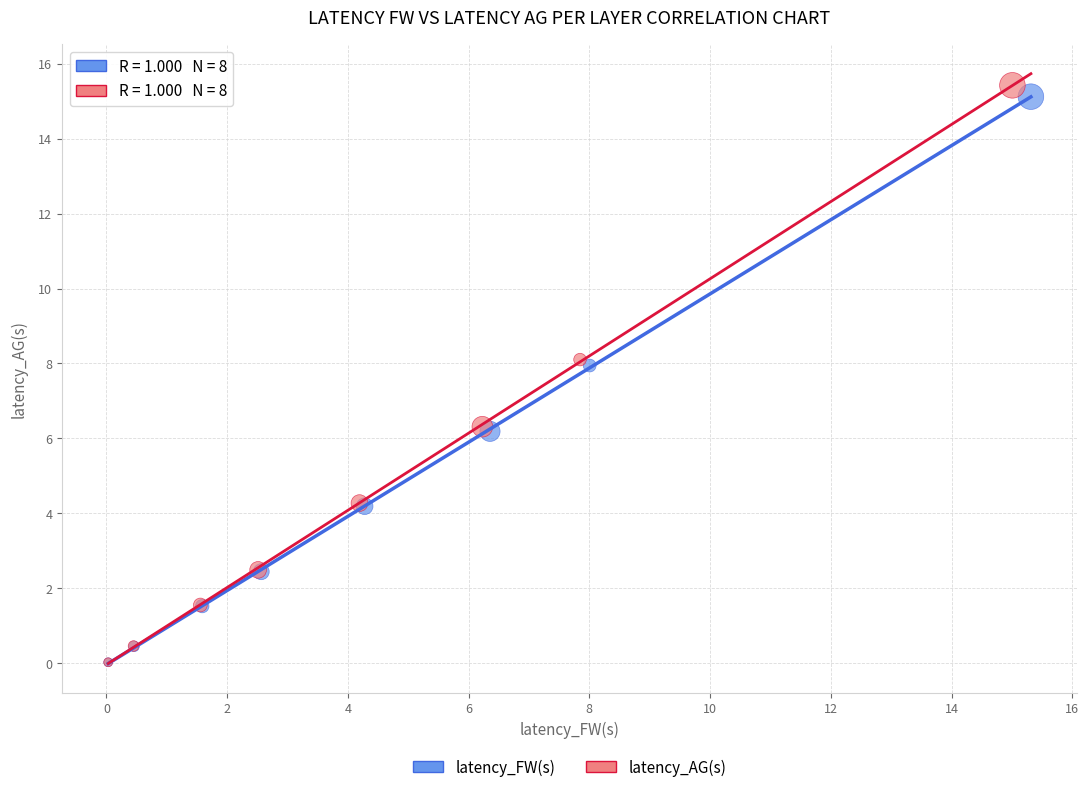

Which series has the widest spread of Y values?

latency_AG(s)